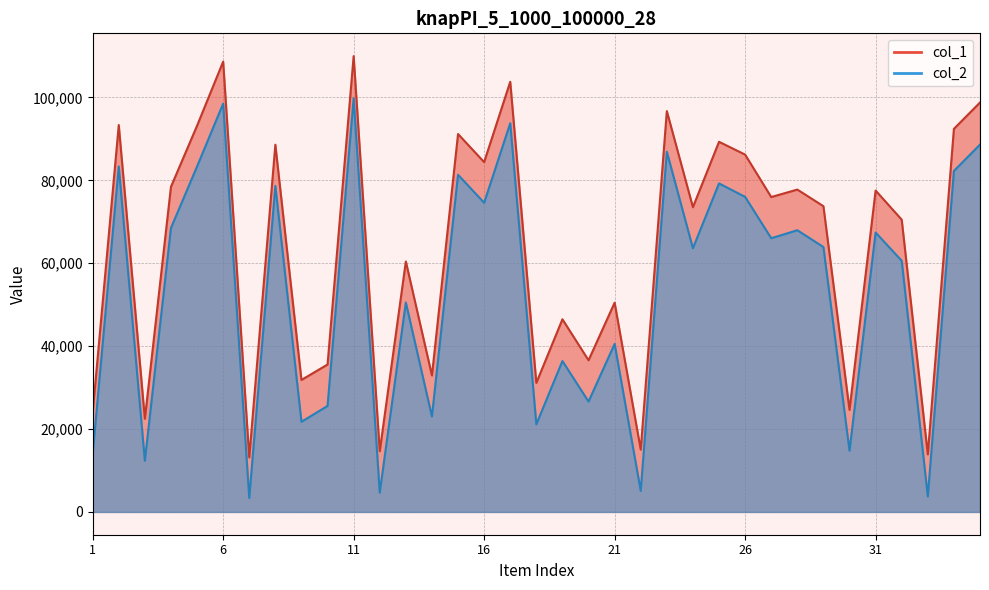

True or false: col_2 has a value of 50519 at 13.

True